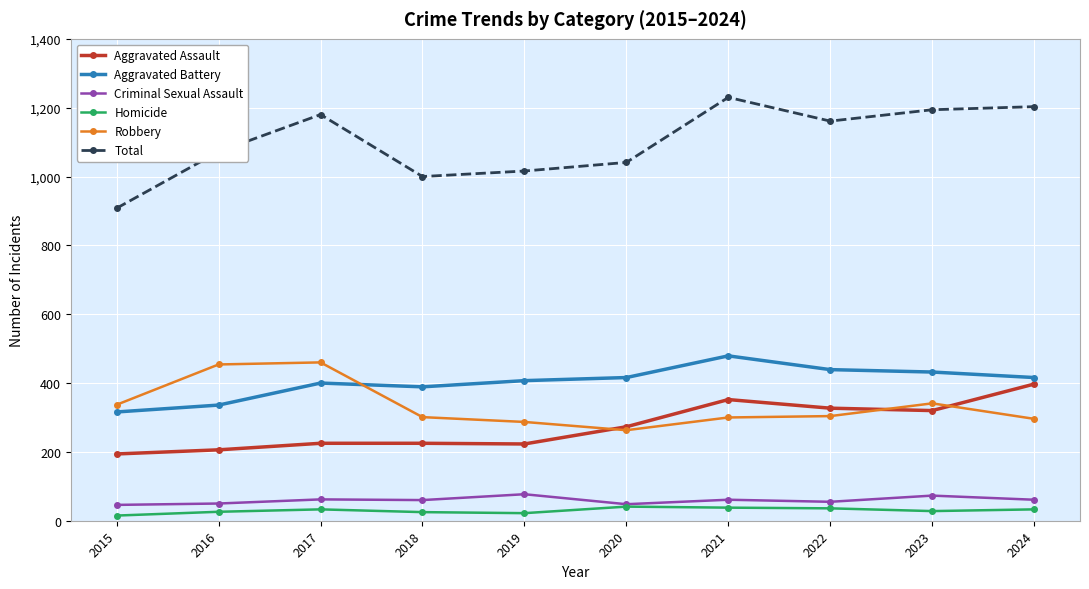

What is the value of the Criminal Sexual Assault point at the 2nd from the left?

50